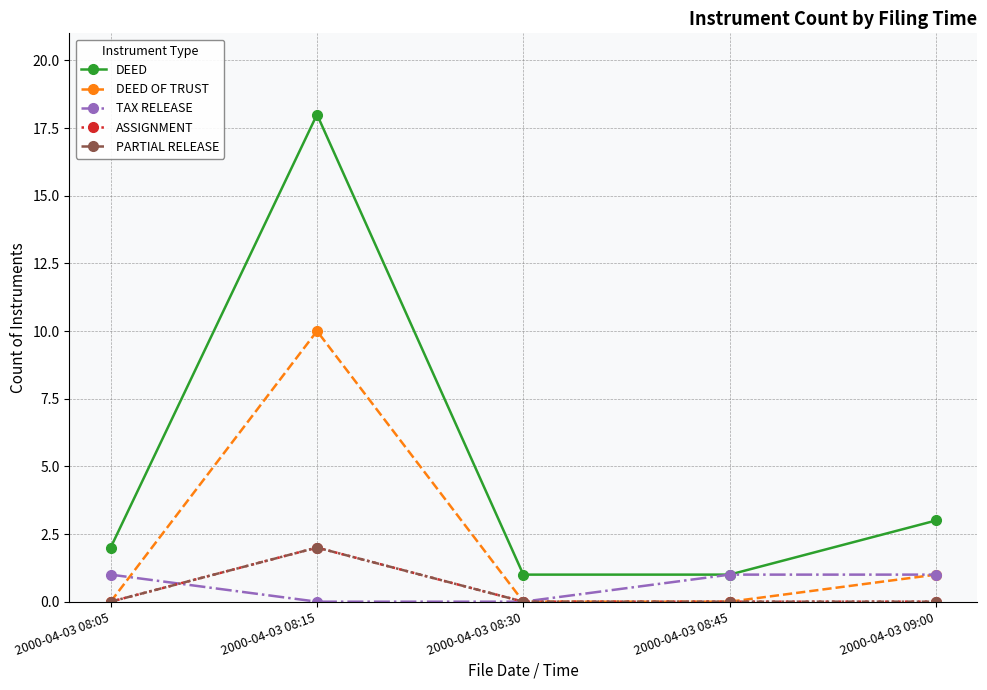

At how many categories does at least one series exceed 8?

1